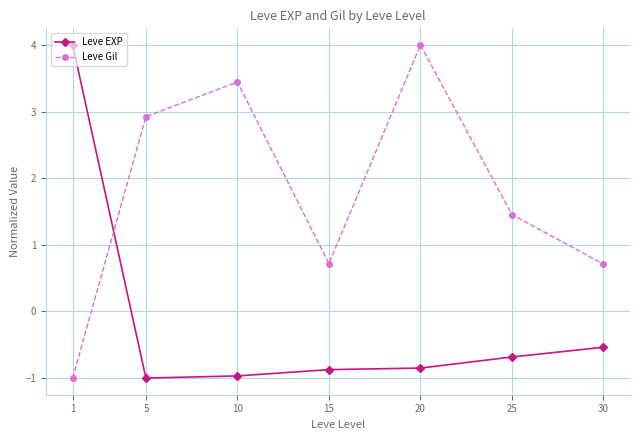

Read the Leve Gil value at 15.

0.7